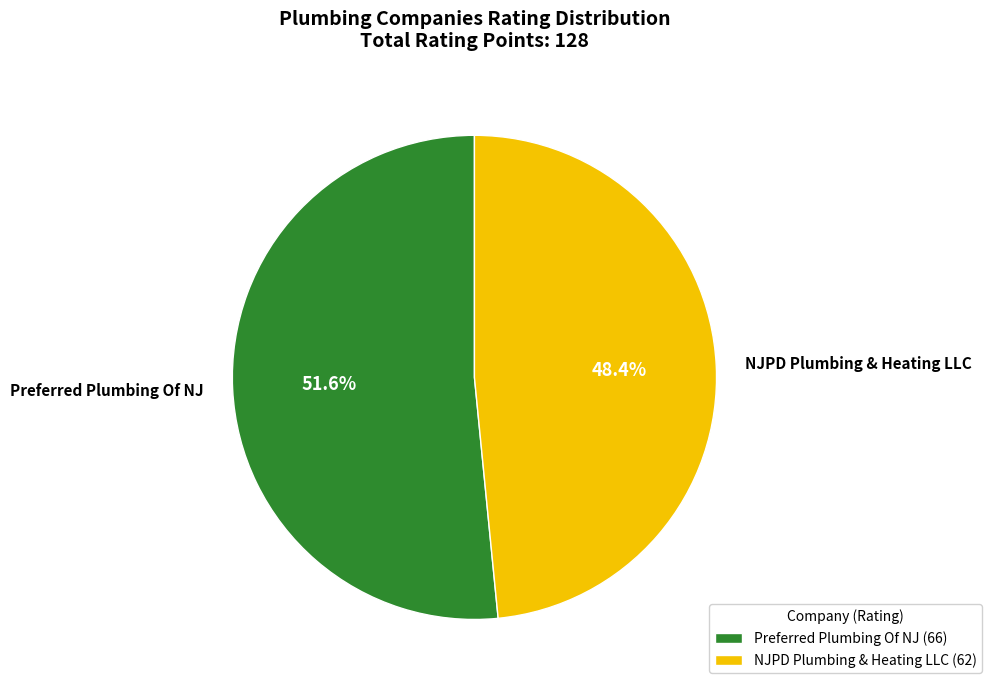

Which has a higher value, NJPD Plumbing & Heating LLC or Preferred Plumbing Of NJ?

Preferred Plumbing Of NJ